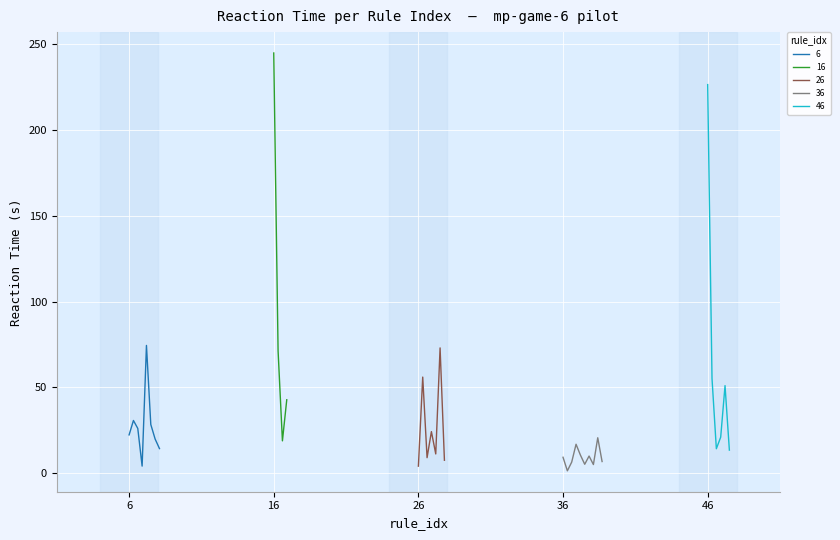

Which category has the lowest value across all series?

36